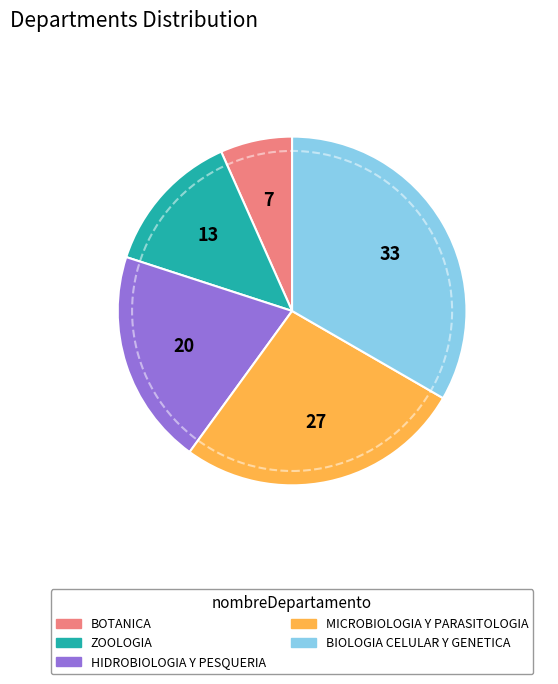

Which category has the biggest portion of the pie?

BIOLOGIA CELULAR Y GENETICA